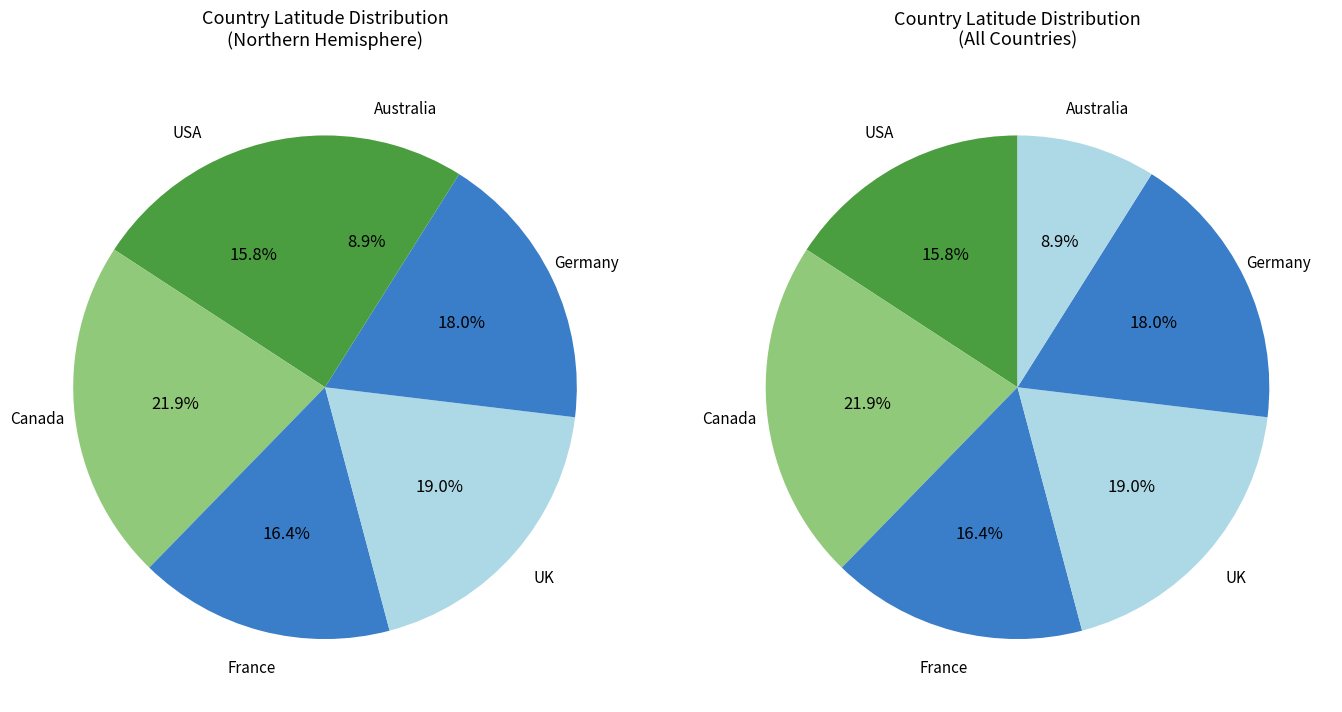

To the nearest percent, what percentage of the pie is Australia?

9%